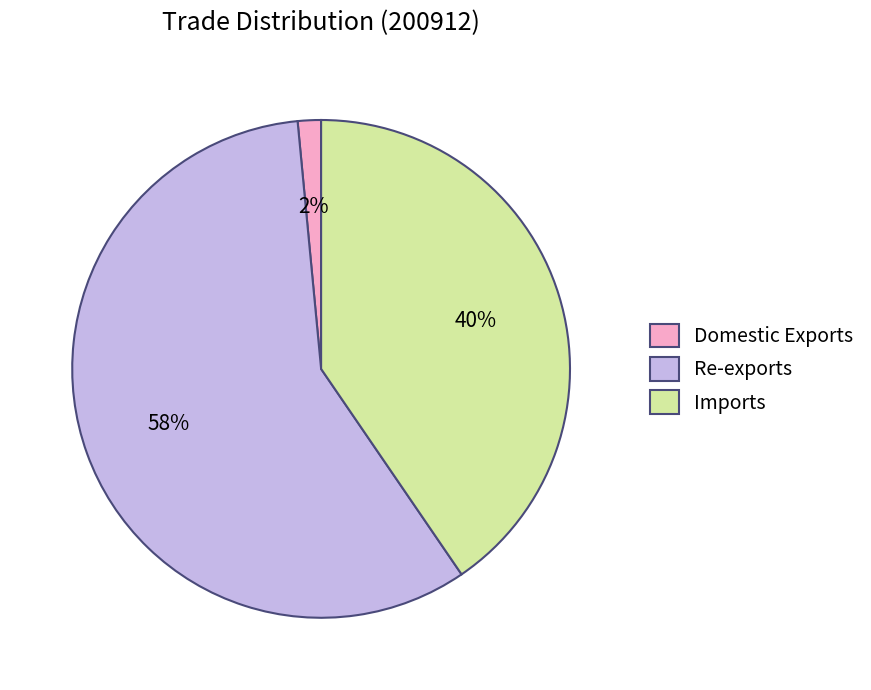

Which category has the biggest portion of the pie?

Re-exports